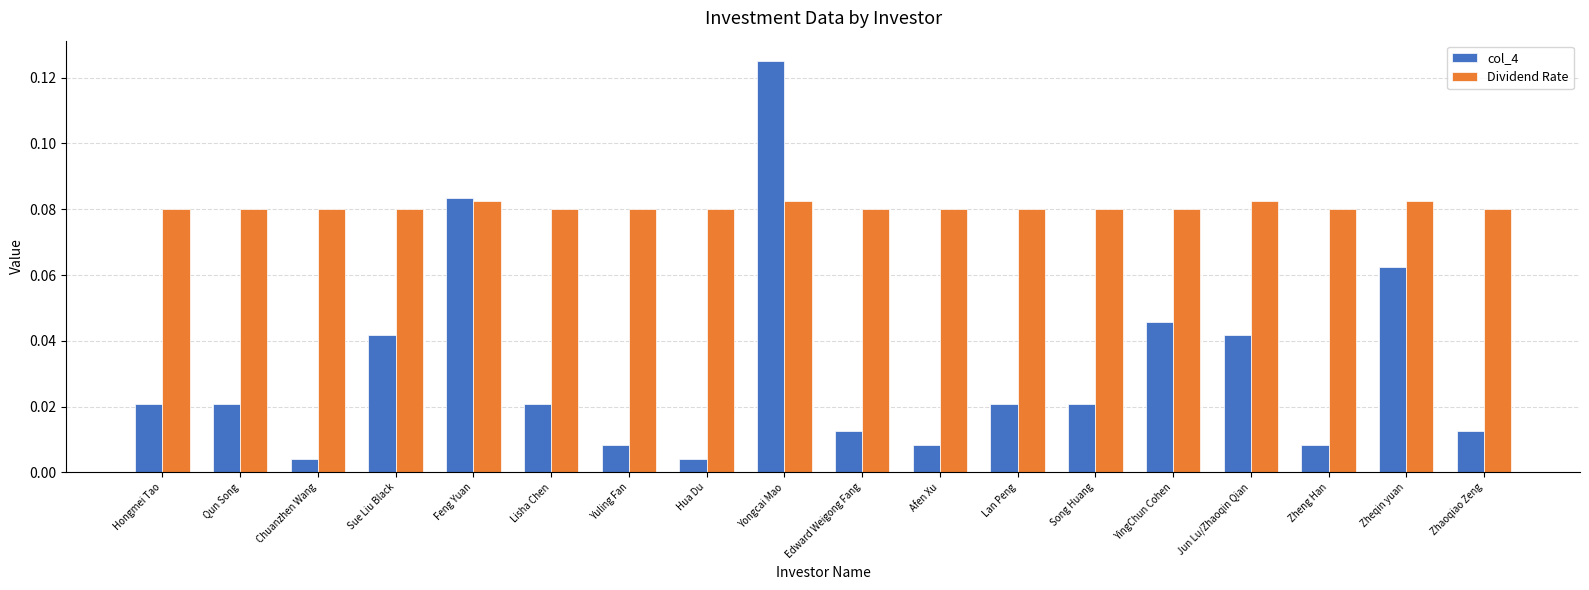

At how many categories does at least one series exceed 0?

18